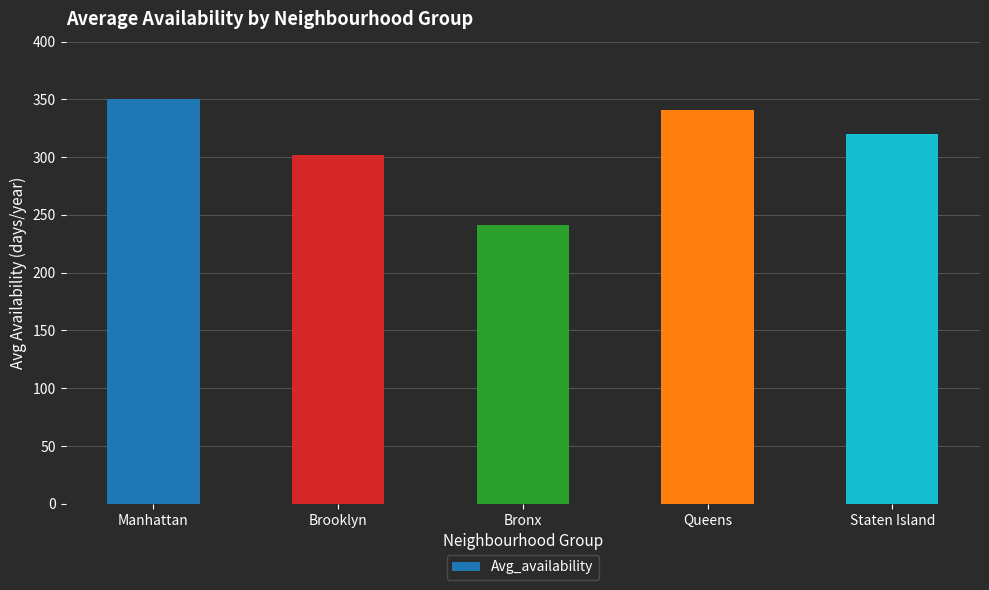

Reading left to right, list all the values displayed in this chart.

350.3	301.6	241.0	340.8	319.8